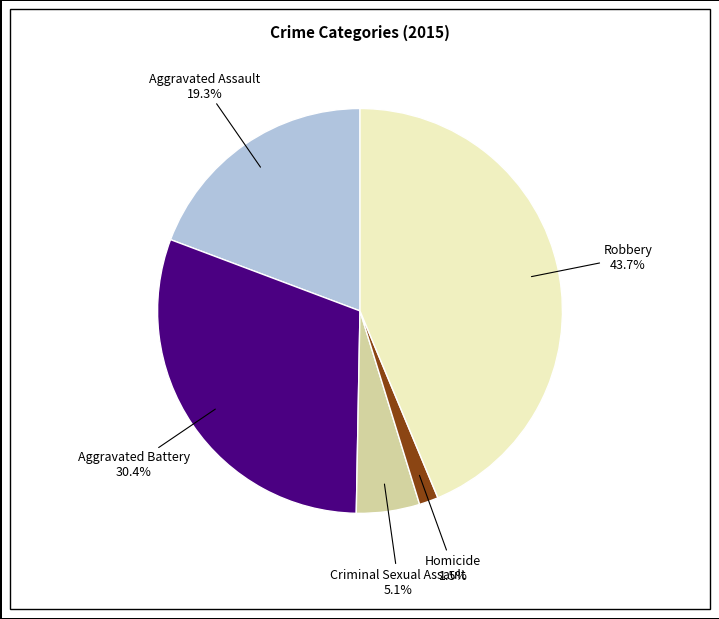

Does any single category account for the majority?

No